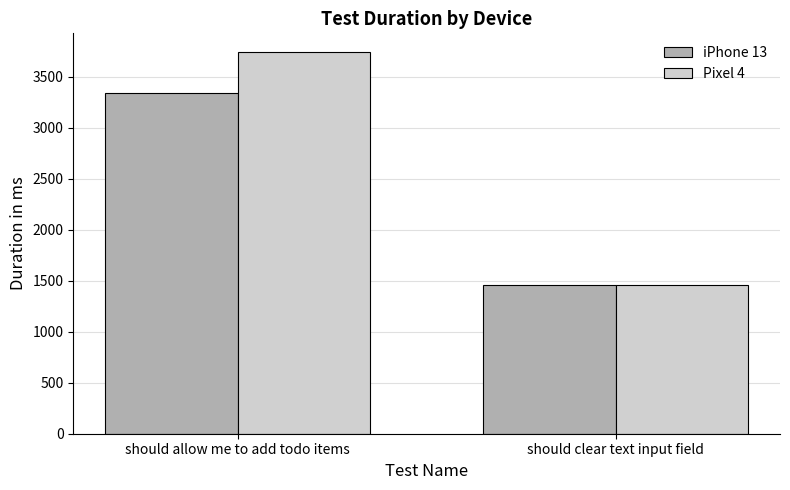

How many Pixel 4 values are between 1459 and 3737?

2